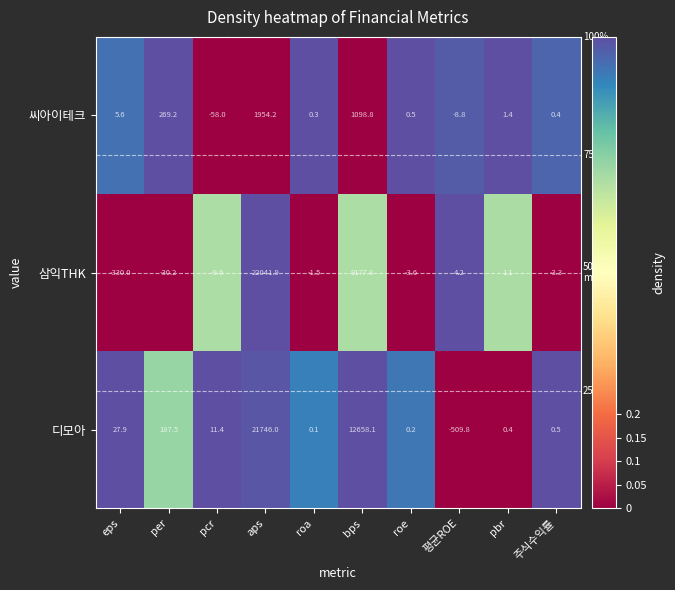

At which category is the sum across all series the highest?

aps